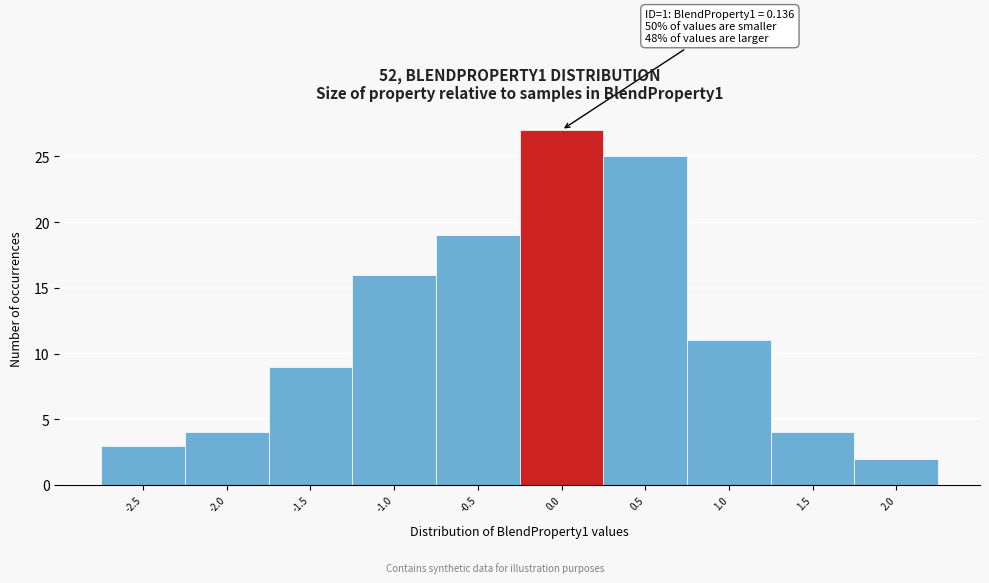

Reading left to right, list all the values displayed in this chart.

-2.5=3	-2.0=4	-1.5=9	-1.0=16	-0.5=19	0.0=27	0.5=25	1.0=11	1.5=4	2.0=2